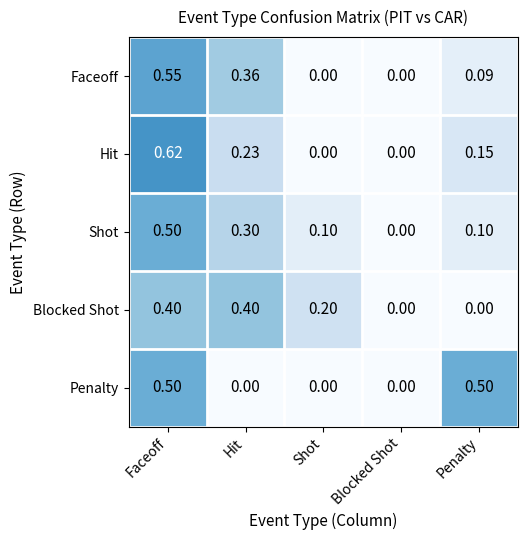

What is the spread (max minus min) of values at Shot?

0.2